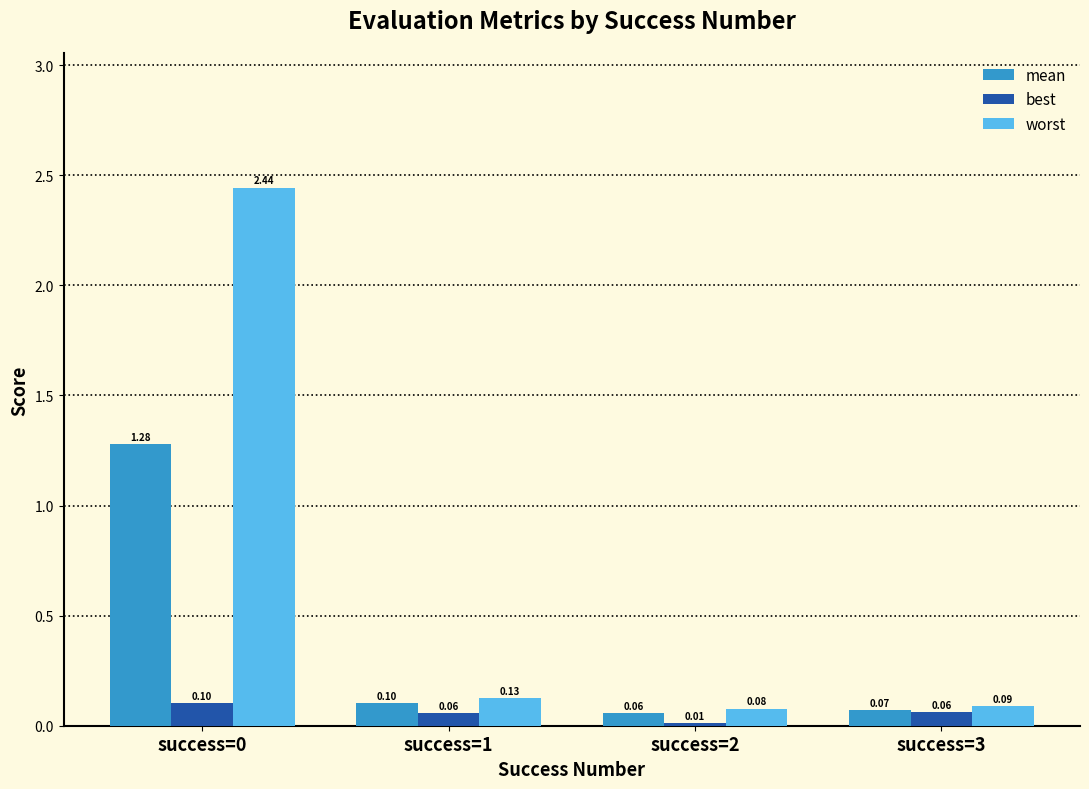

Is the value of mean at success=3 greater than the value of worst at success=3?

No